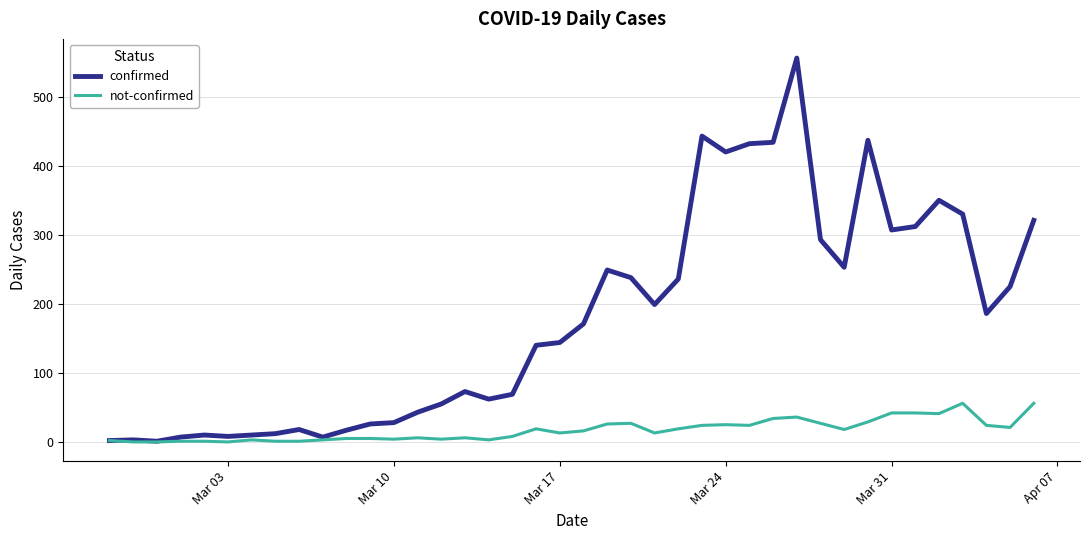

At how many categories does at least one series exceed 262?

12